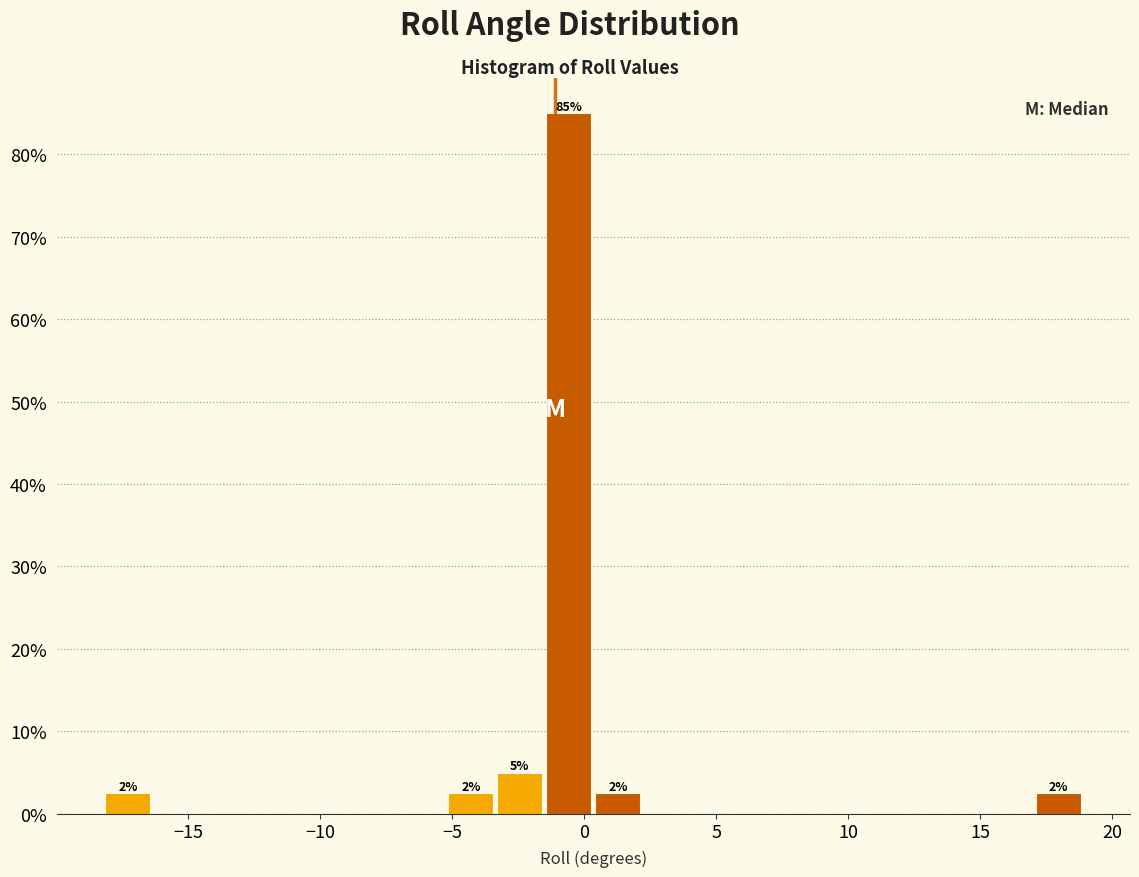

Around what value on the x-axis is the tallest bar? Give the approximate position of its centre, as read against the axis.

-0.5